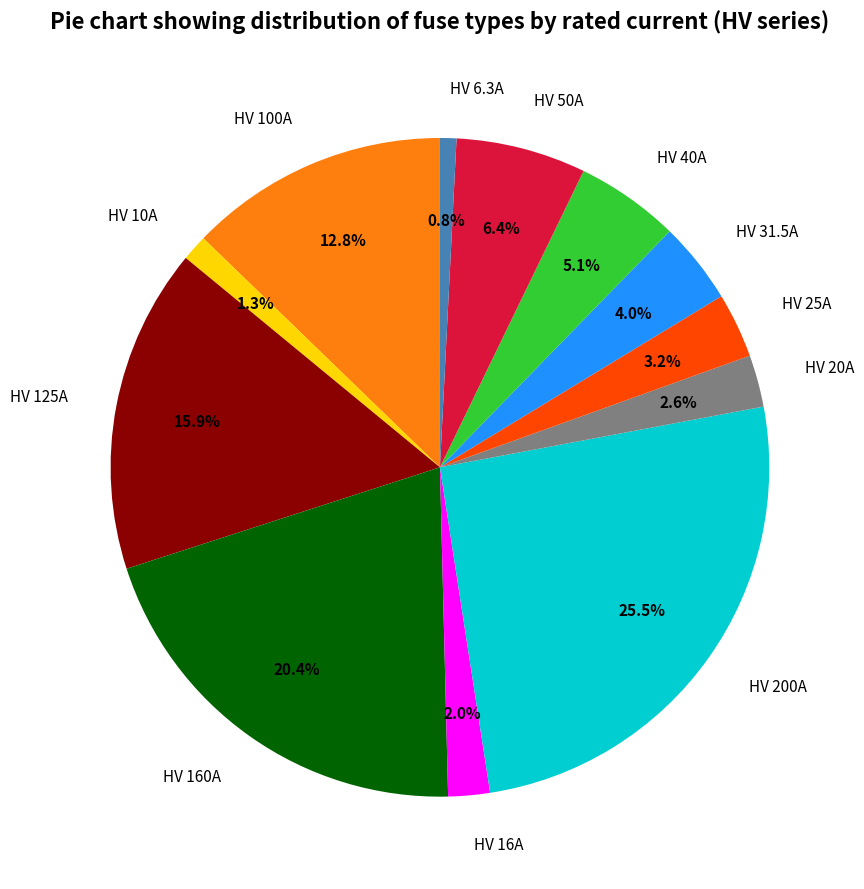

How many segments does this pie chart have?

12